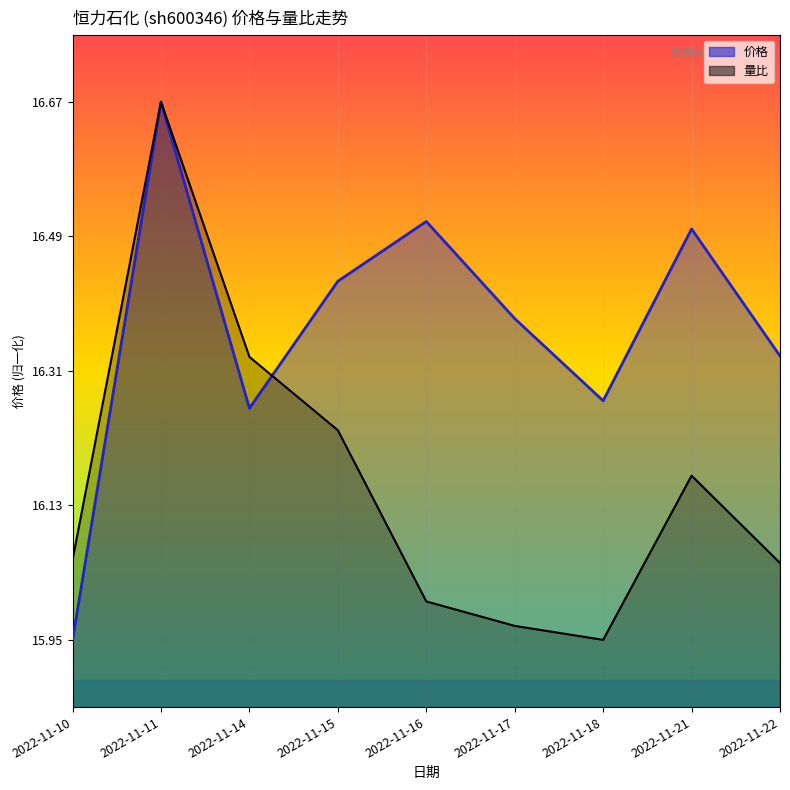

Which series has the largest total across all categories?

价格